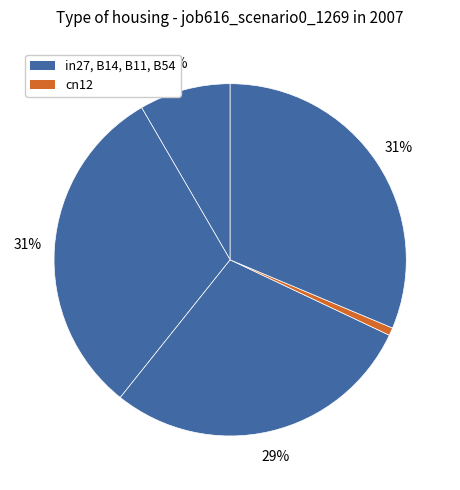

How many segments does this pie chart have?

5